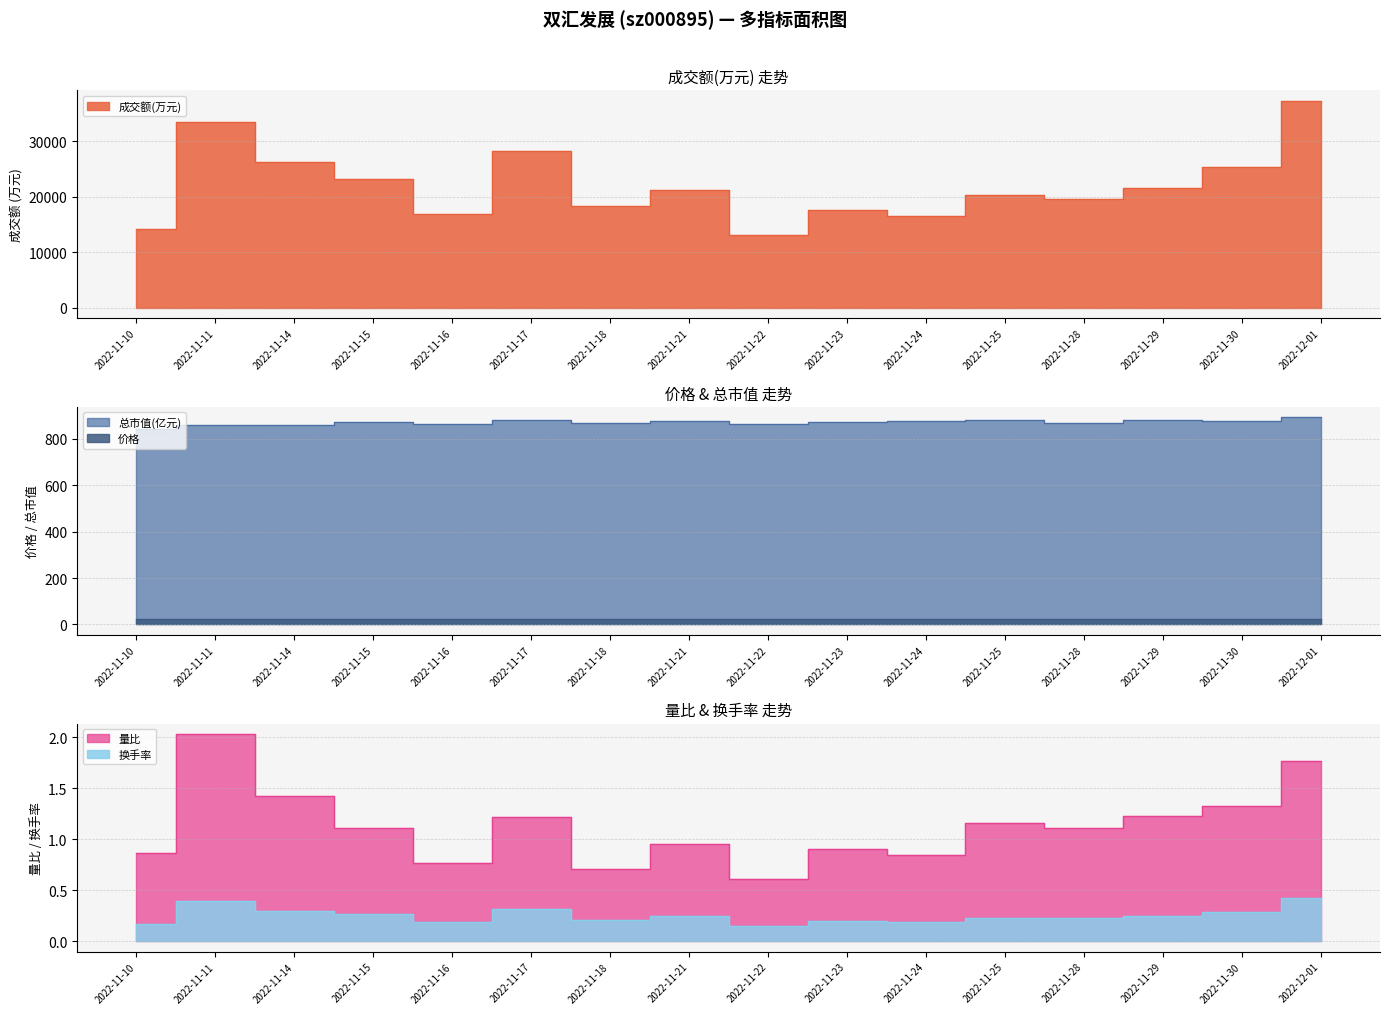

What is the spread (max minus min) of values at 2022-11-10?

14097.8